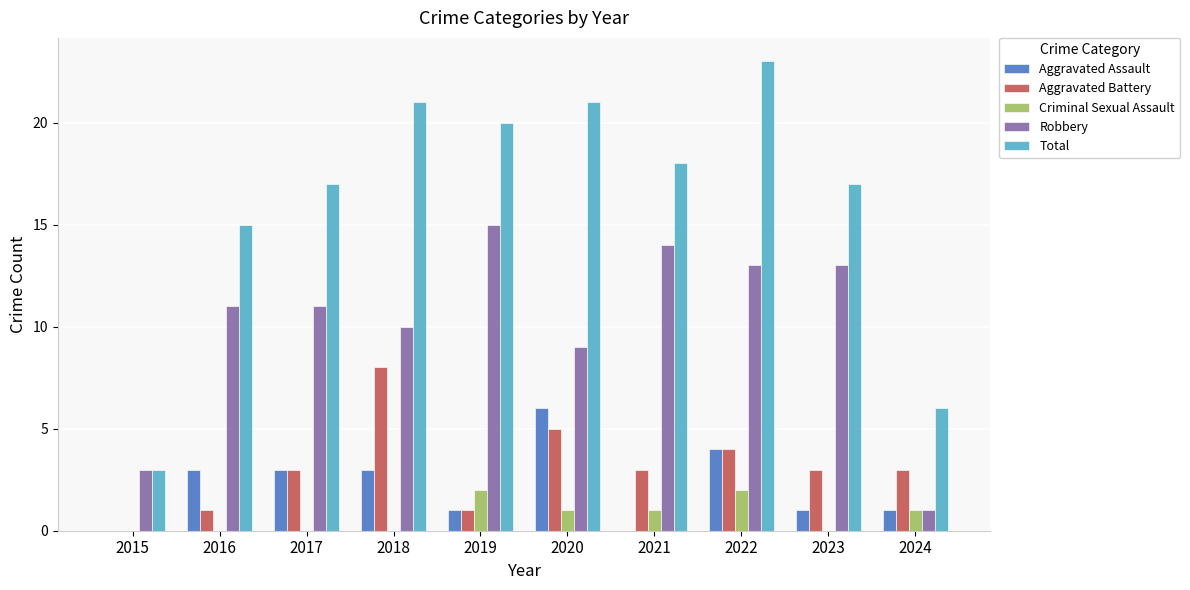

Which label corresponds to the largest value in the chart?

2022